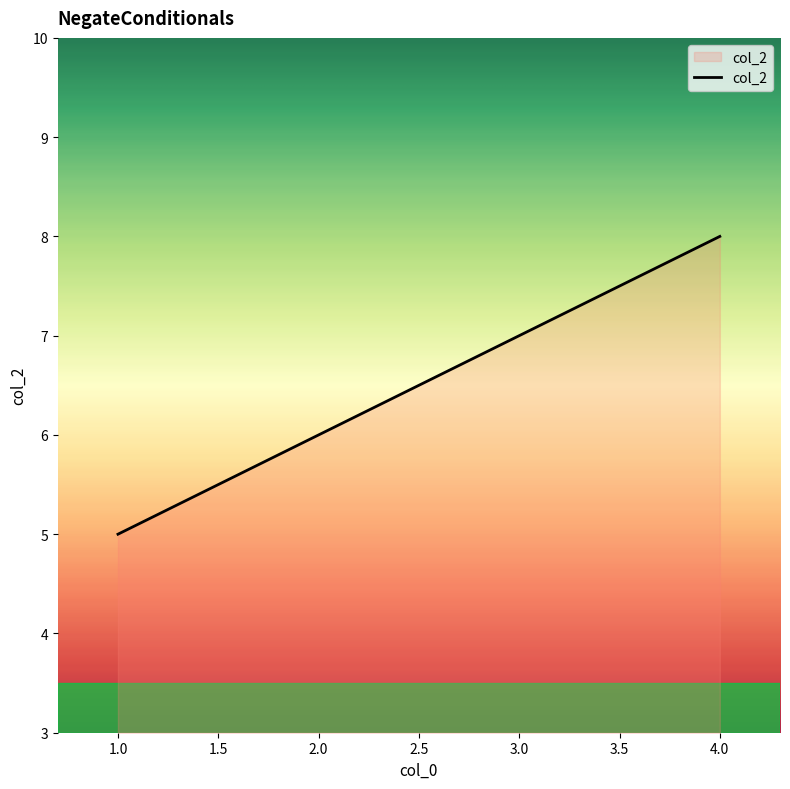

What is the change in value from 2.0 to 4.0?

+2